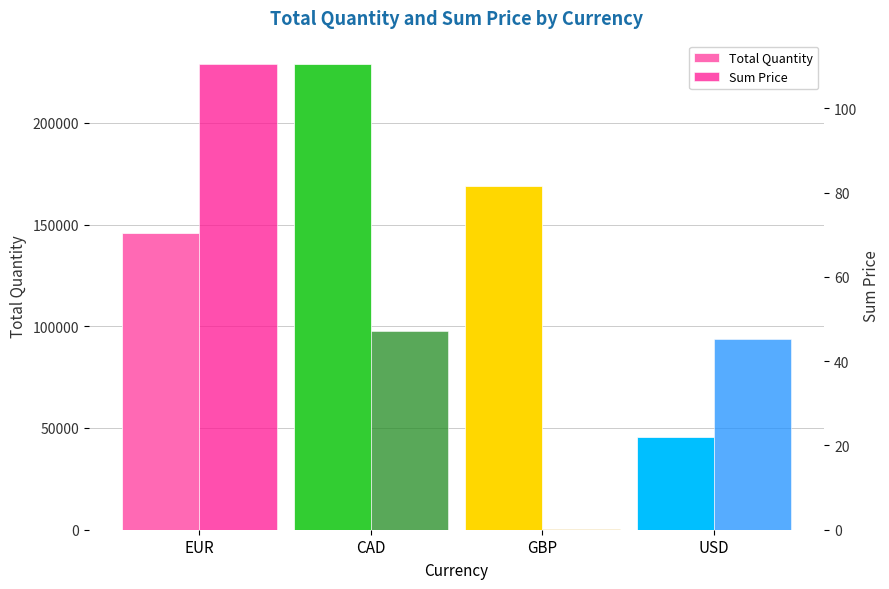

Does the chart contain any negative values?

No